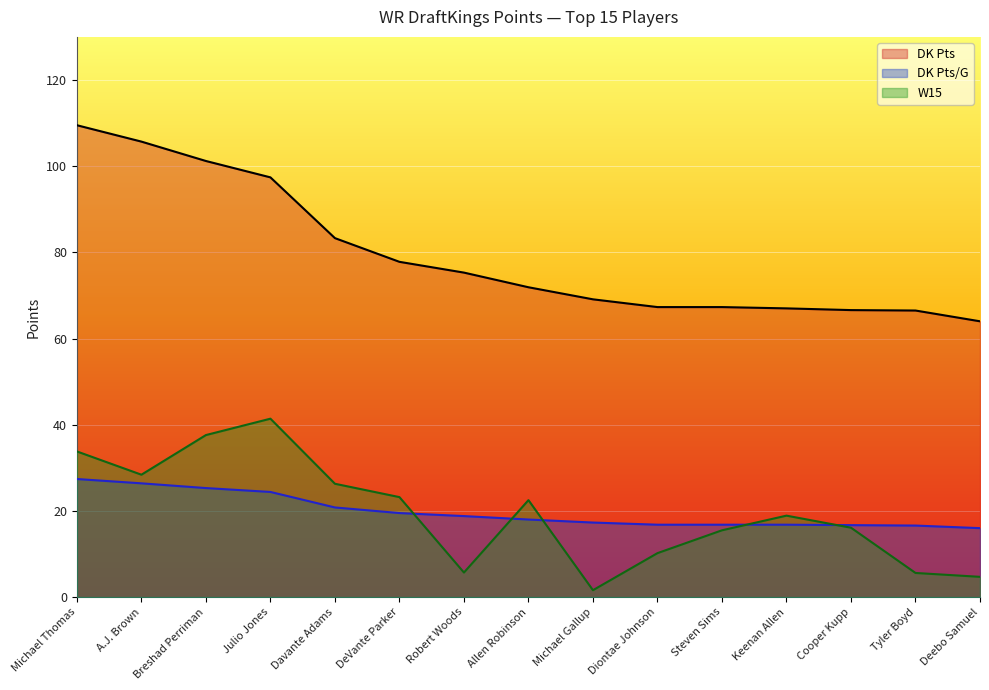

True or false: W15 has a value of 3.3 at Robert Woods.

False